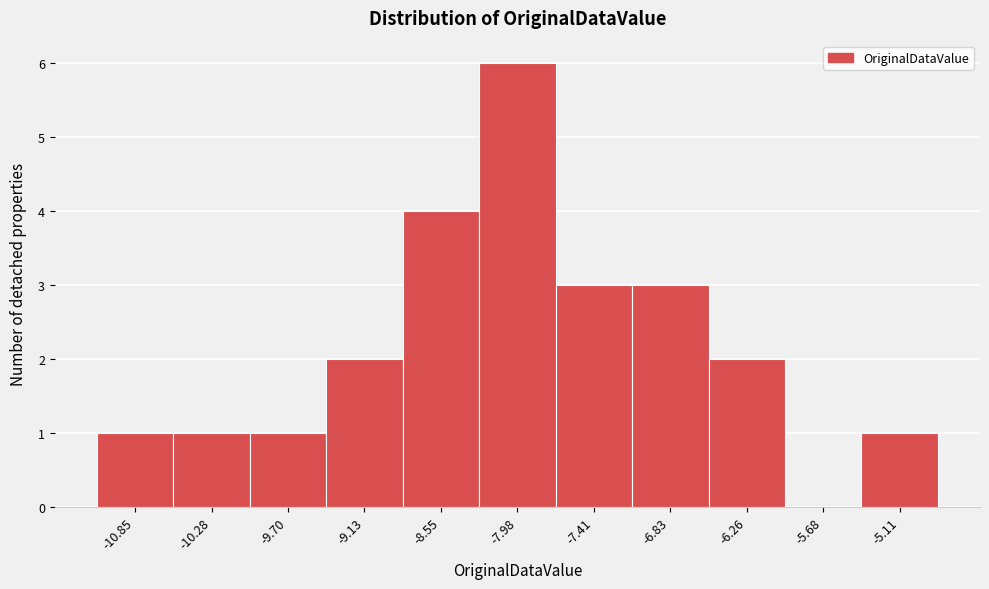

Reading left to right, transcribe this chart: for each bar, give the range it covers on the x-axis and its height. Neither the bar edges nor the heights are printed on the chart, so give them approximately, as read against the axes.

-11.1 to -10.6: 1
-10.6 to -10.0: 1
-10.0 to -9.4: 1
-9.4 to -8.8: 2
-8.8 to -8.3: 4
-8.3 to -7.7: 6
-7.7 to -7.1: 3
-7.1 to -6.5: 3
-6.5 to -6.0: 2
-6.0 to -5.4: 0
-5.4 to -4.8: 1